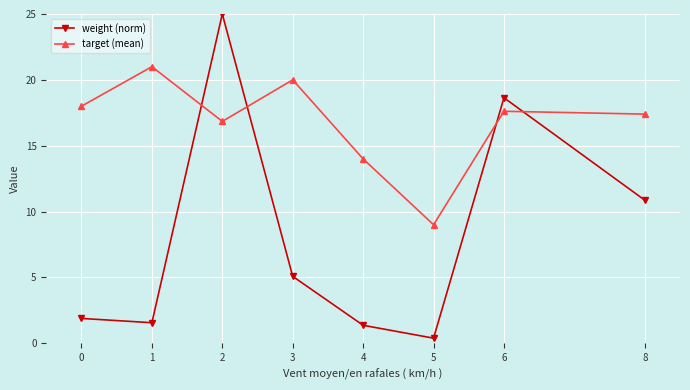

What is the value of the target (mean) point at the 7th from the left?

17.6